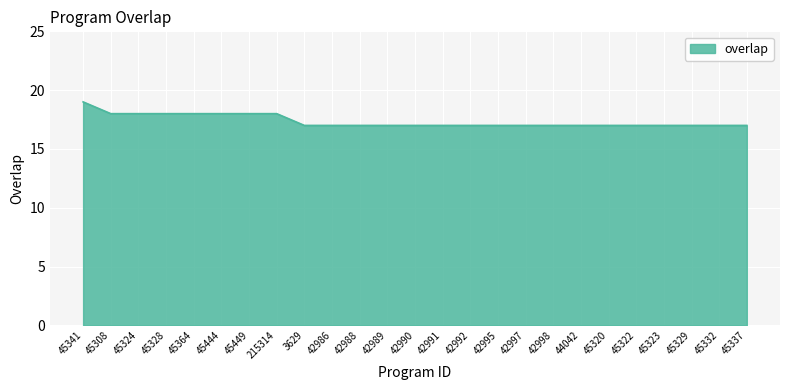

Reading right to left, extract all data points from this chart.

45337=17	45332=17	45329=17	45323=17	45322=17	45320=17	44042=17	42998=17	42997=17	42995=17	42992=17	42991=17	42990=17	42989=17	42988=17	42986=17	3629=17	215314=18	45449=18	45444=18	45364=18	45328=18	45324=18	45308=18	45341=19